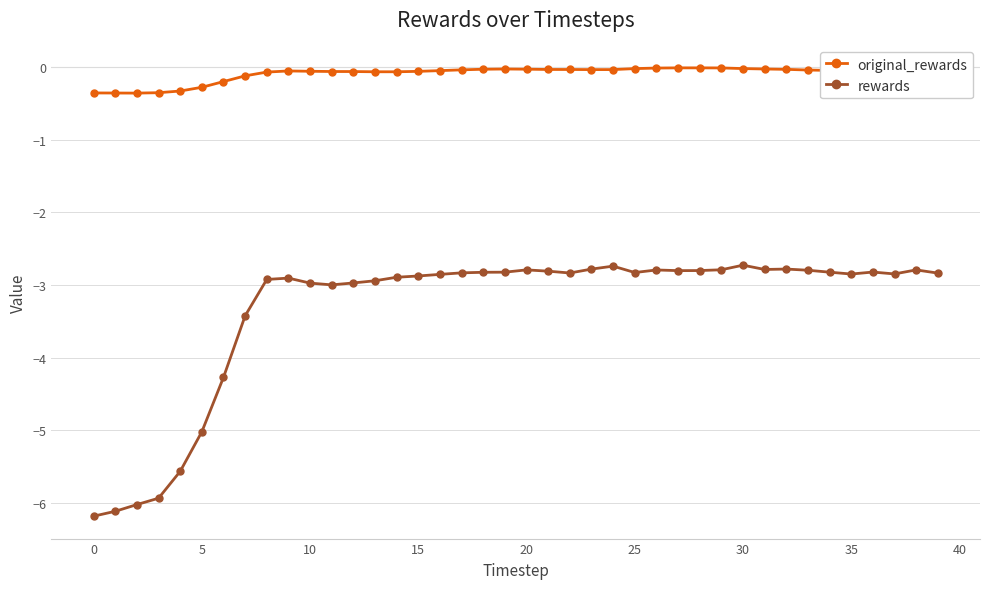

Which series has the widest spread of values?

rewards